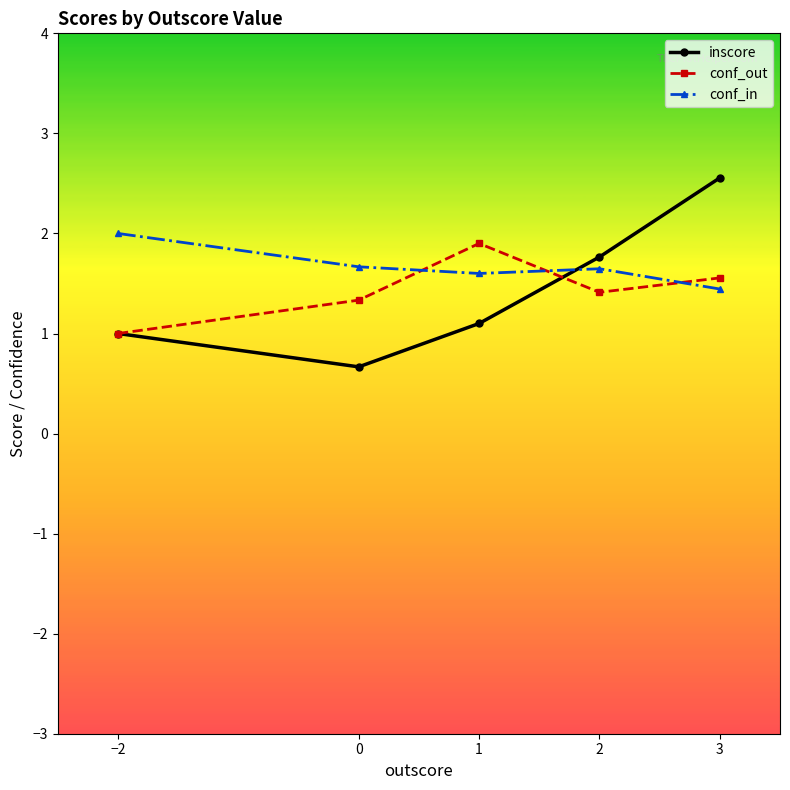

At which category does the chart reach its peak across all series?

3